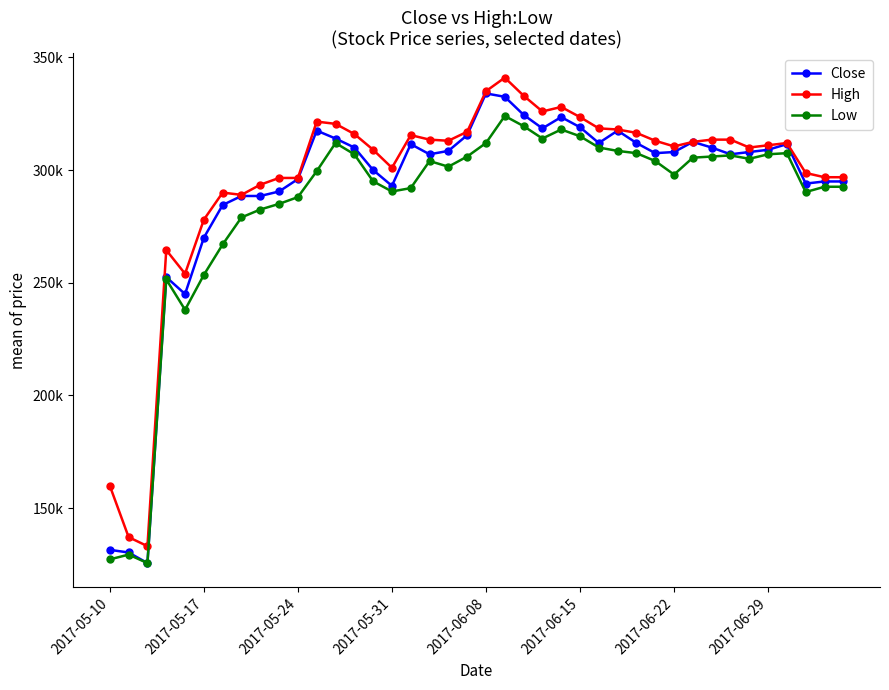

Does the chart have visible grid lines?

No